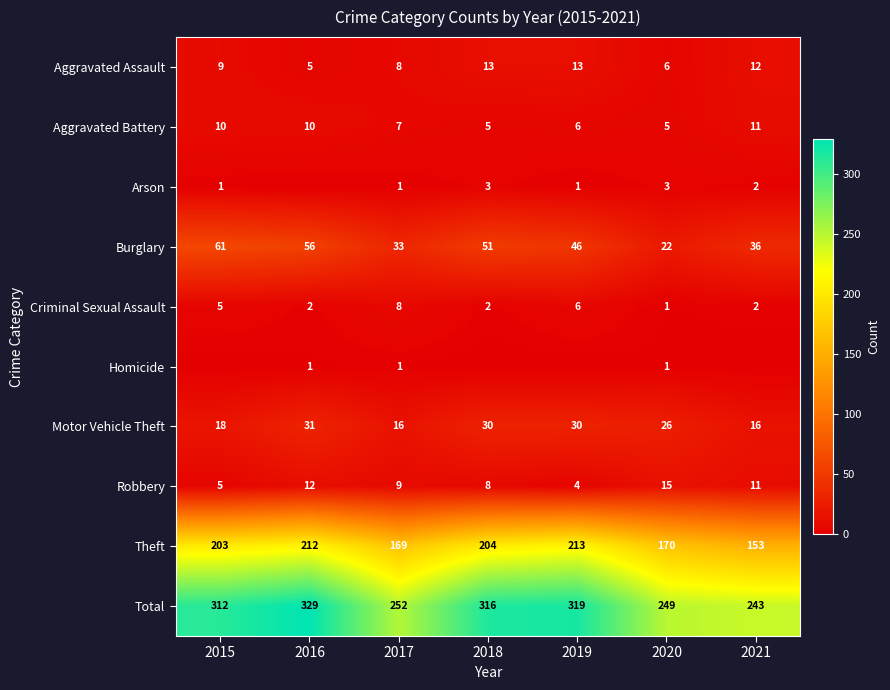

Rank the series at 2017 from highest to lowest value.

Total, Theft, Burglary, Motor Vehicle Theft, Robbery, Aggravated Assault, Criminal Sexual Assault, Aggravated Battery, Arson, Homicide